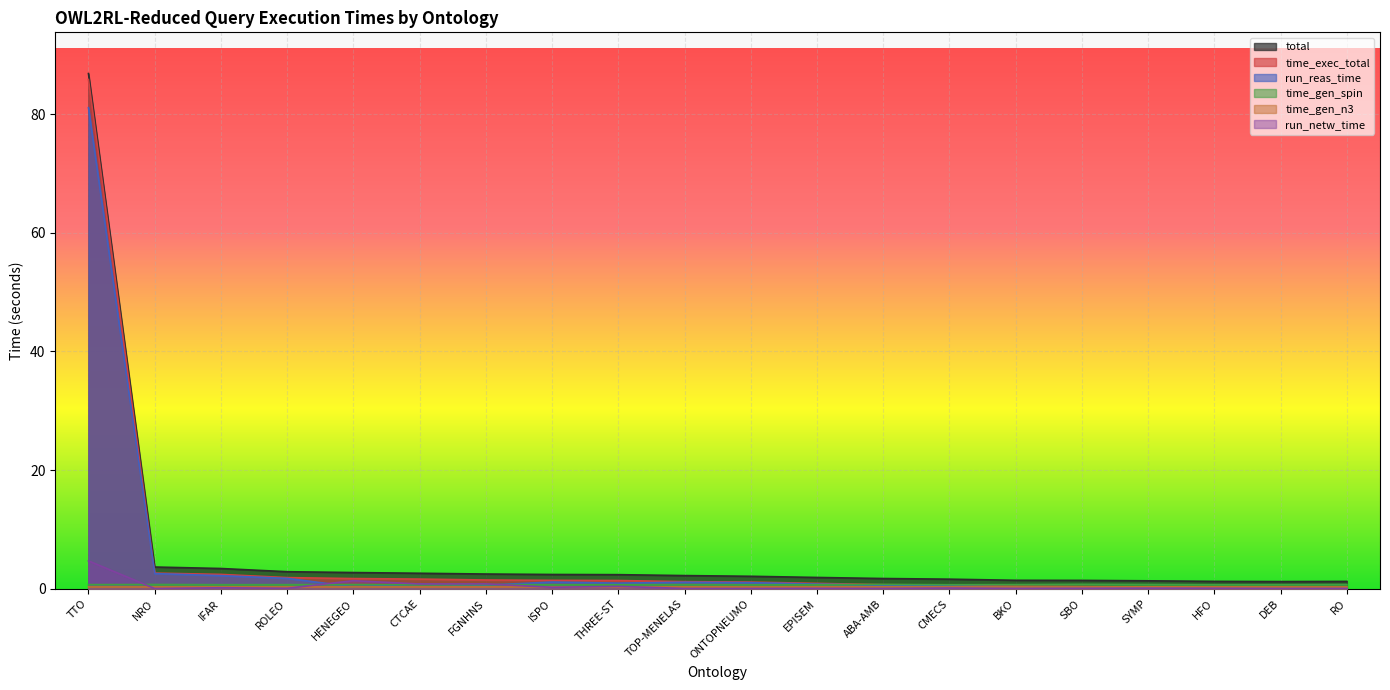

What is the label of the 7th point from the right?

CMECS